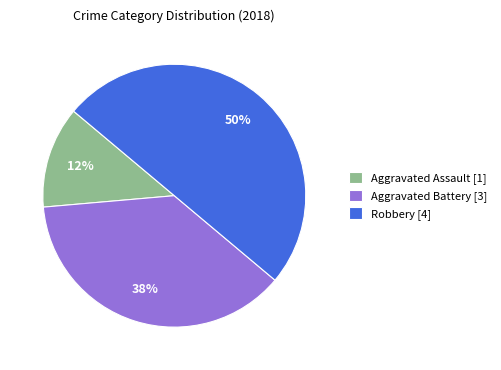

To the nearest percent, what is the difference between the largest and smallest slice percentages?

37%